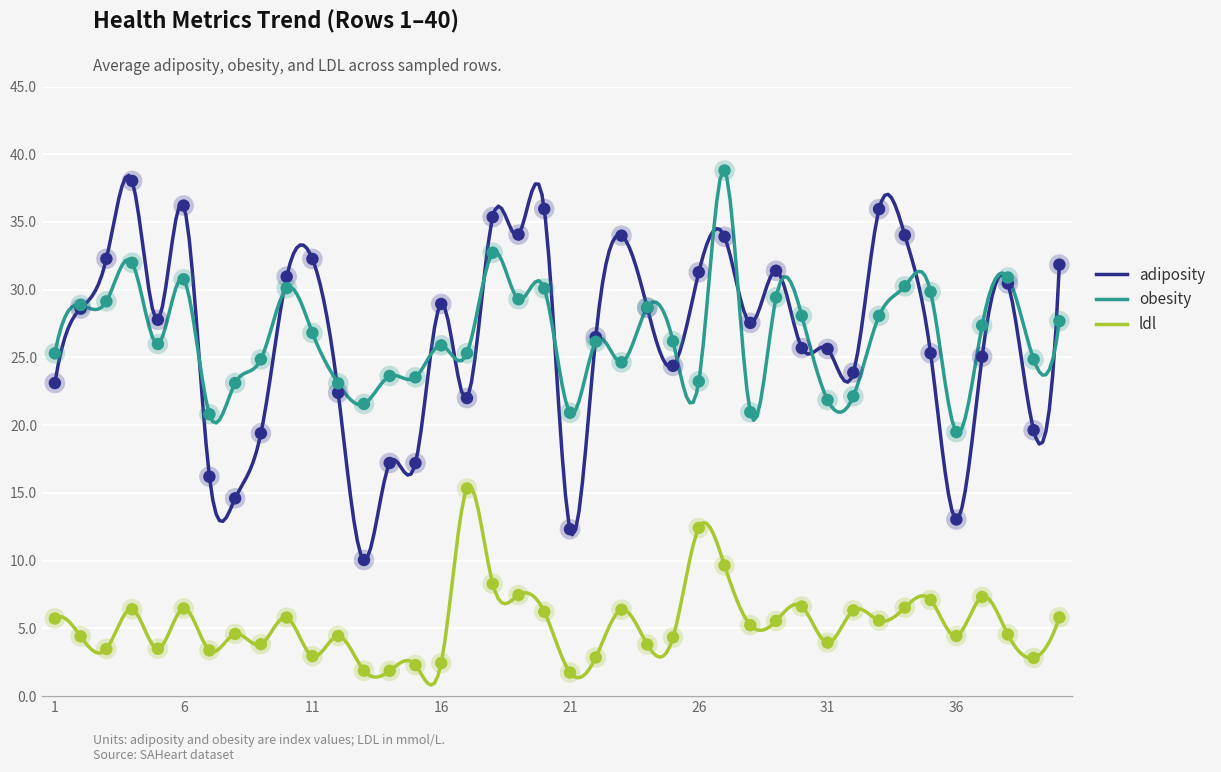

What is the total value across all series at 8?

42.3